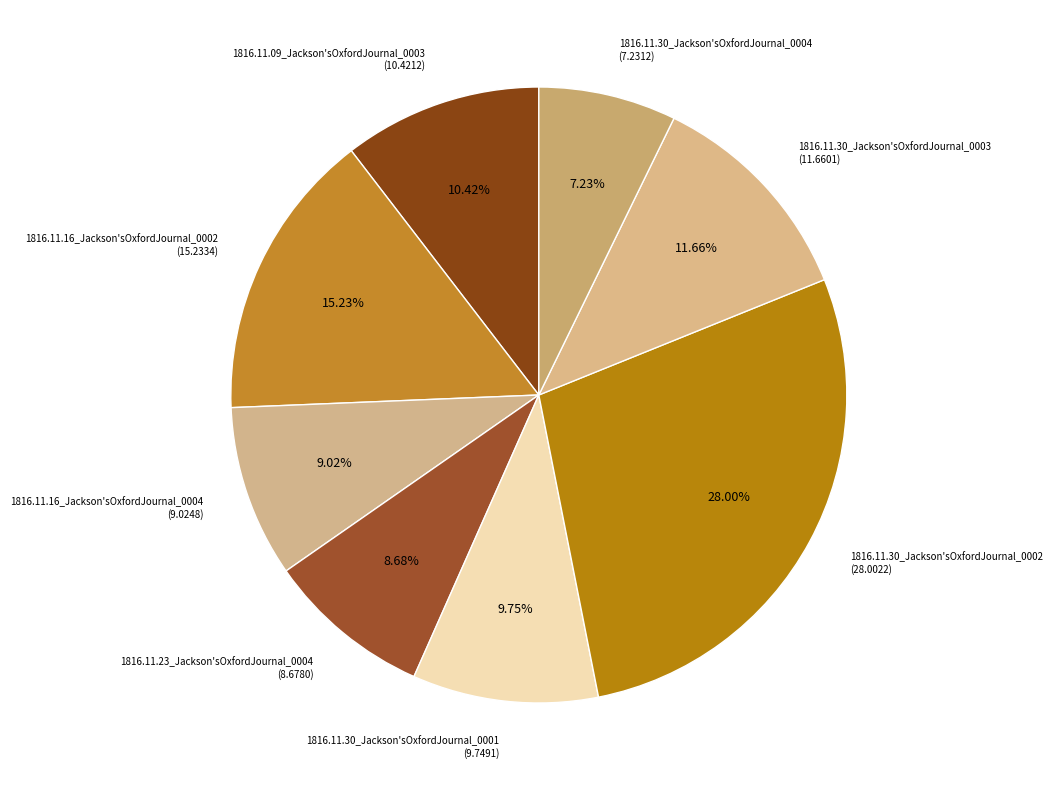

How many segments does this pie chart have?

8